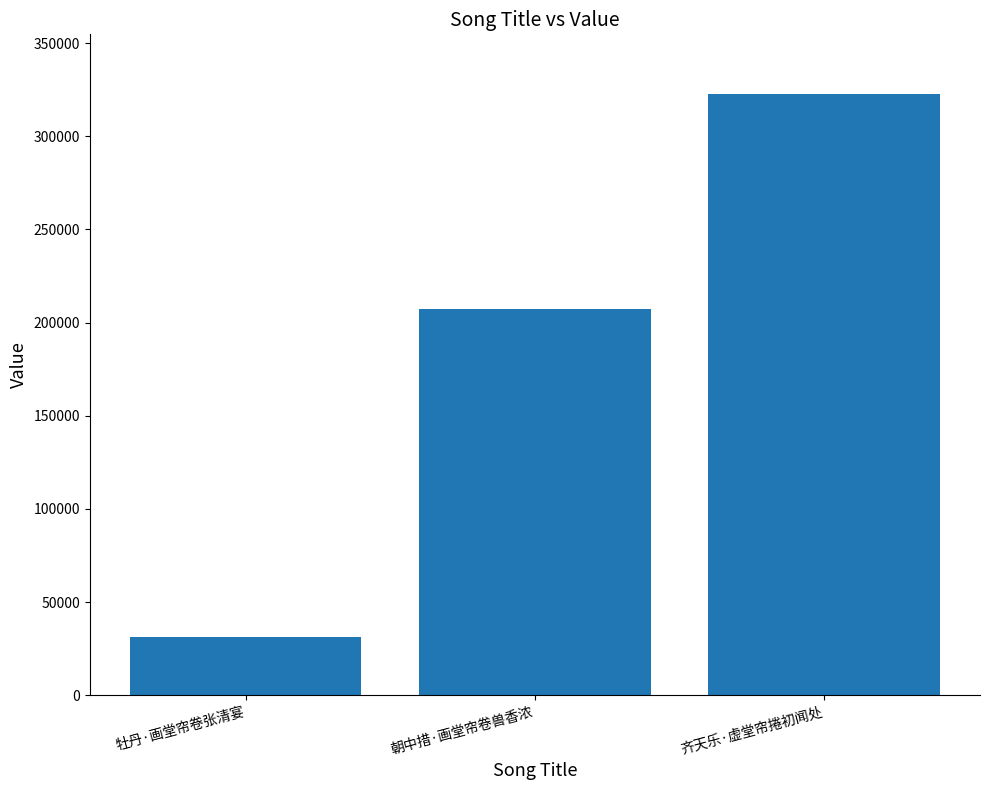

At which category does the chart reach its minimum across all series?

牡丹·画堂帘卷张清宴